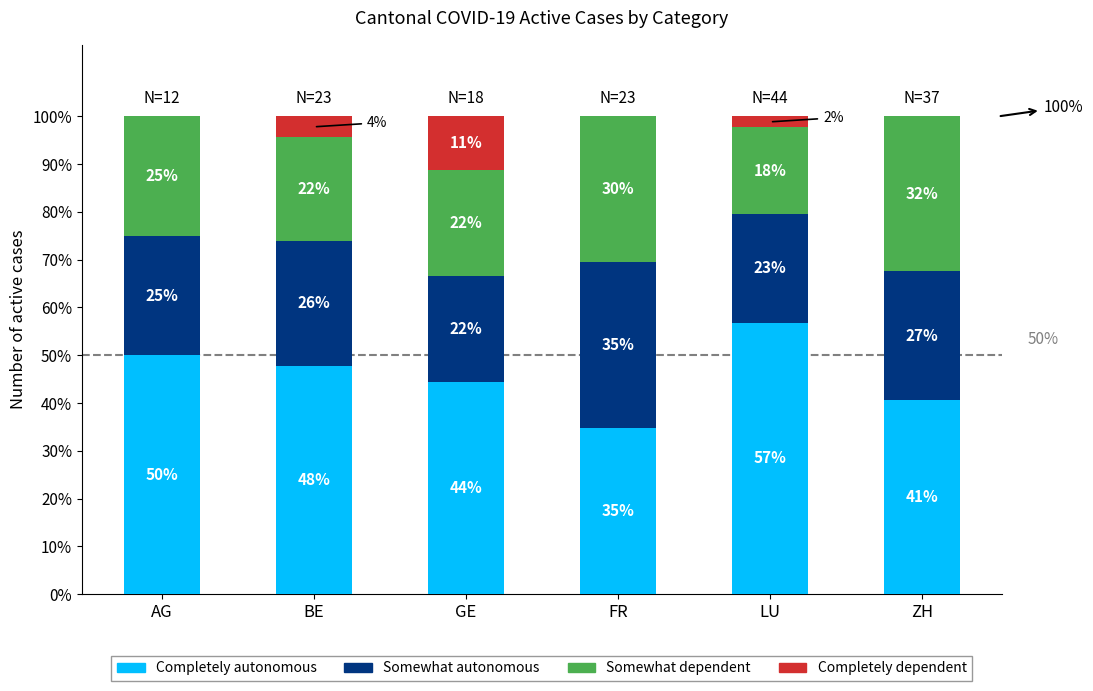

What is the difference between the second highest and minimum values in the Completely dependent series?

4.3